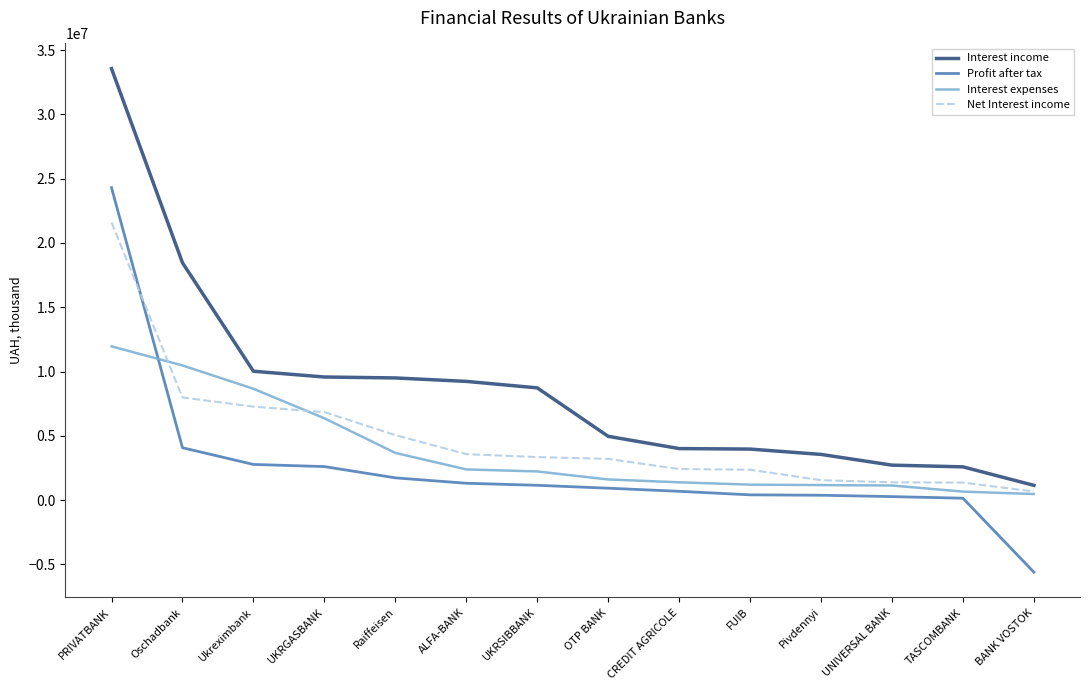

The value of Net Interest income at UKRGASBANK is 4744506.2. True or false?

False